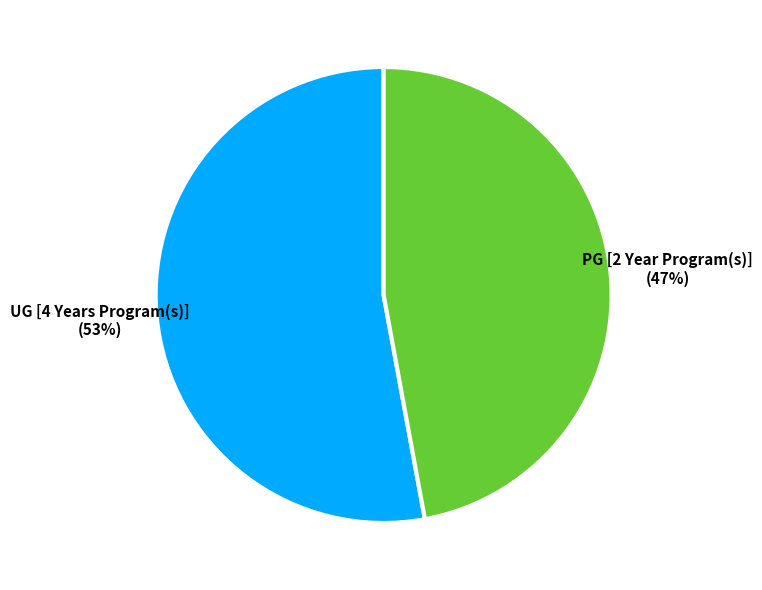

Is there any slice that represents more than half of the pie?

Yes